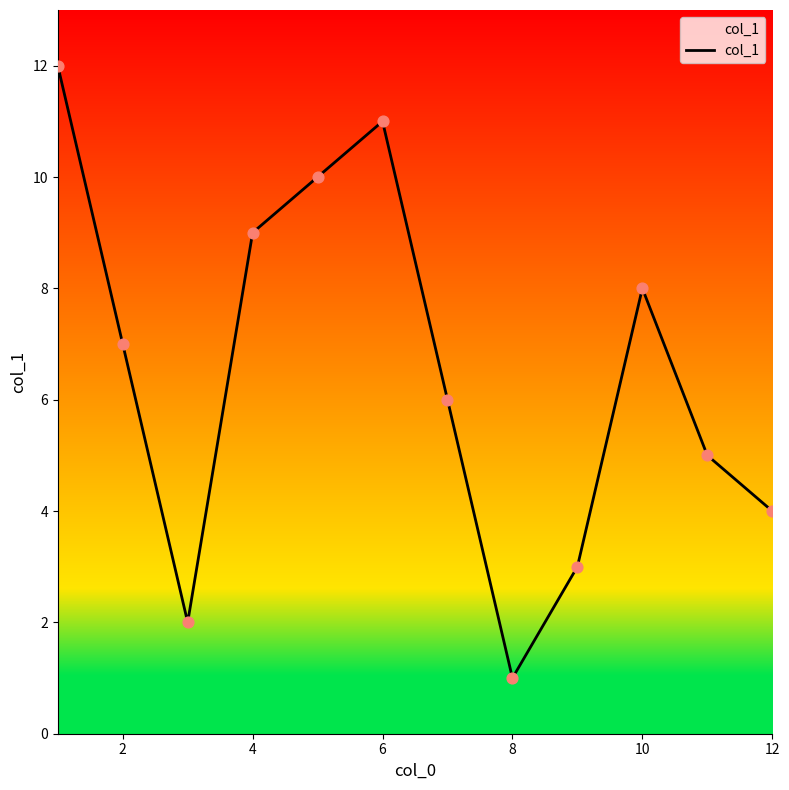

What is the difference between the maximum and minimum values?

11